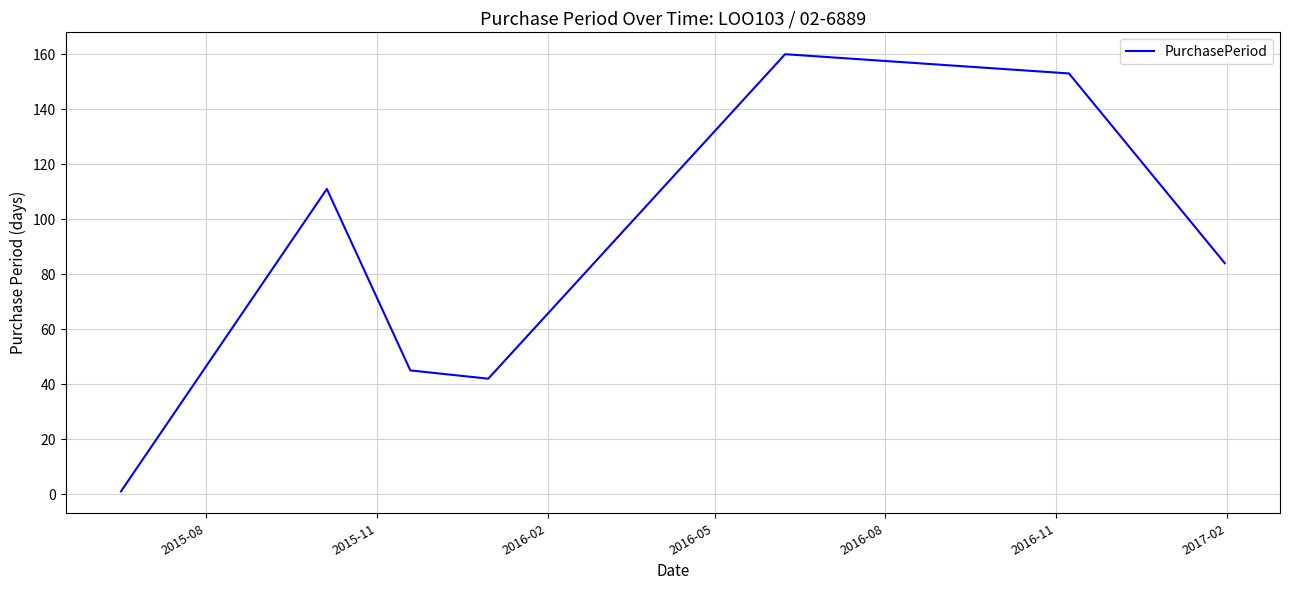

True or false: there are more than 1 points higher than both neighbors.

True